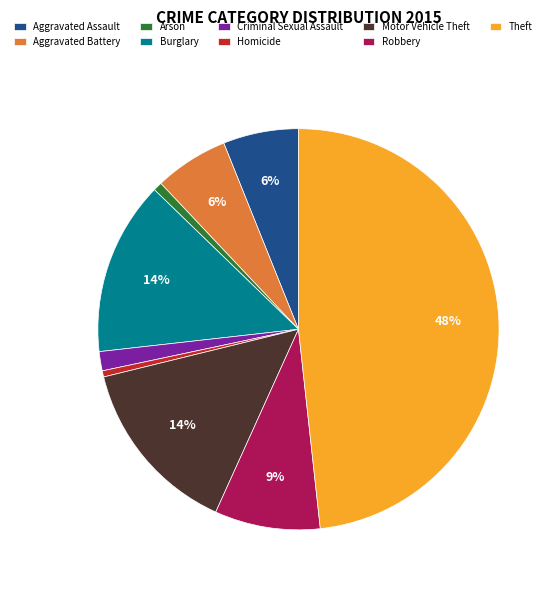

Count the number of slices in the pie.

9